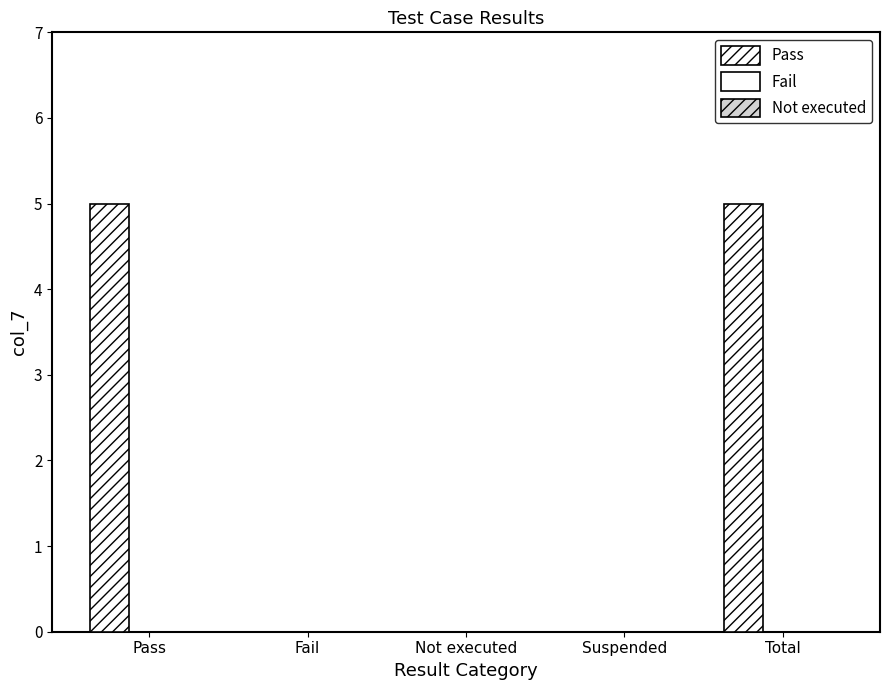

Are the bars horizontal?

No